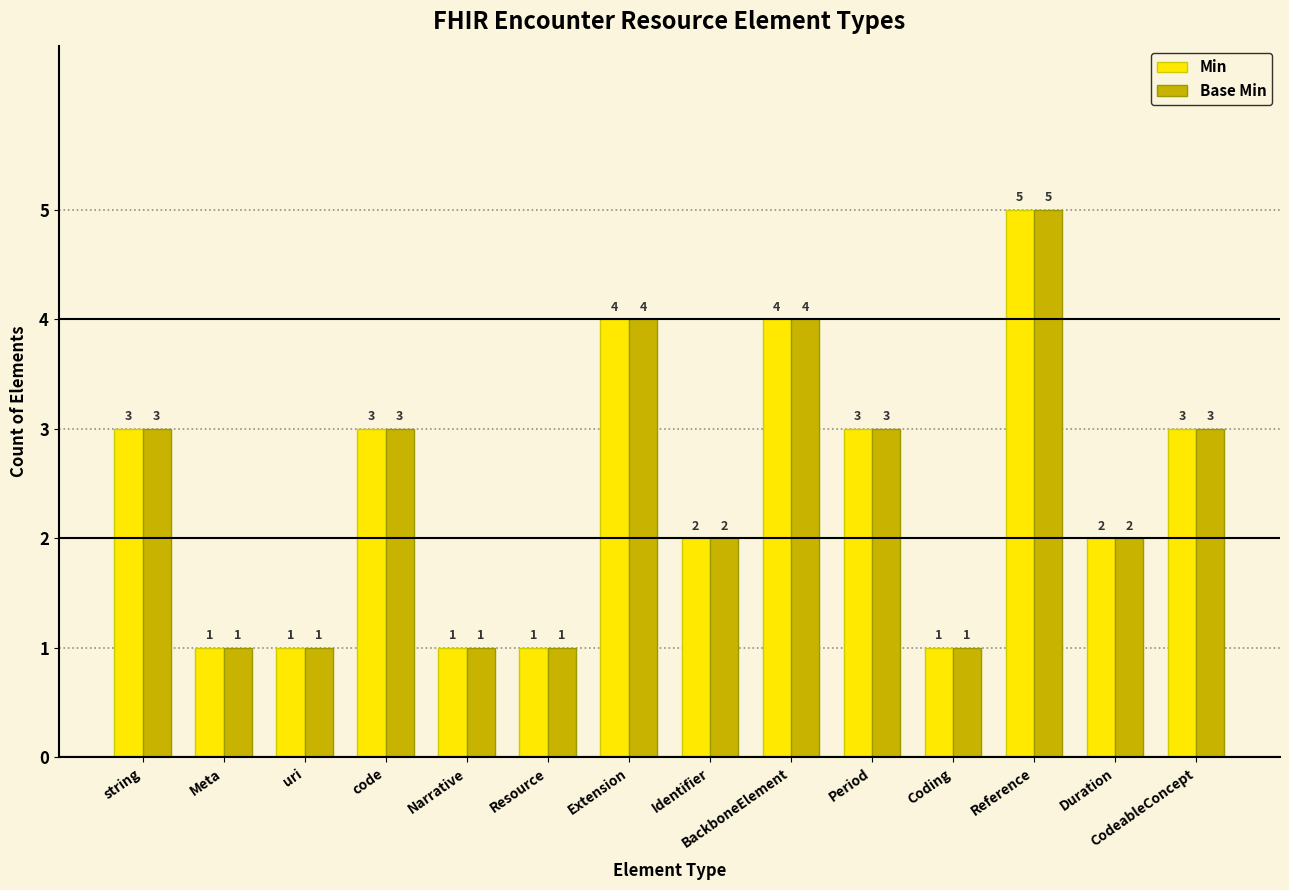

What is the total value across all series at string?

6